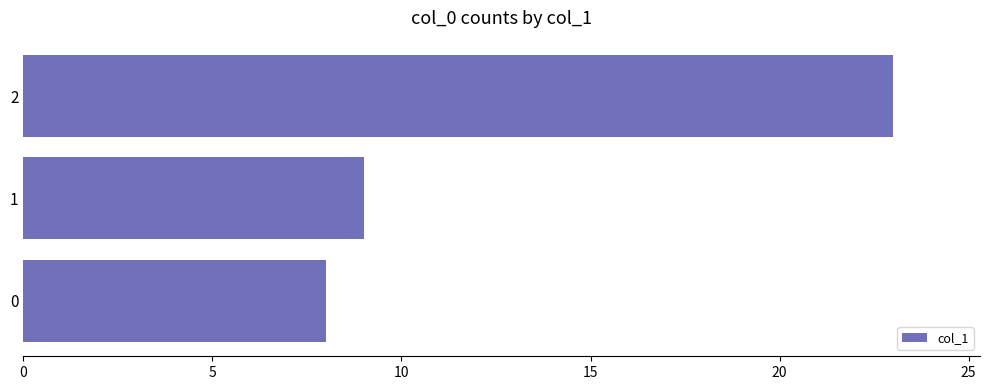

Reading top to bottom, list all the values displayed in this chart.

2=23	1=9	0=8